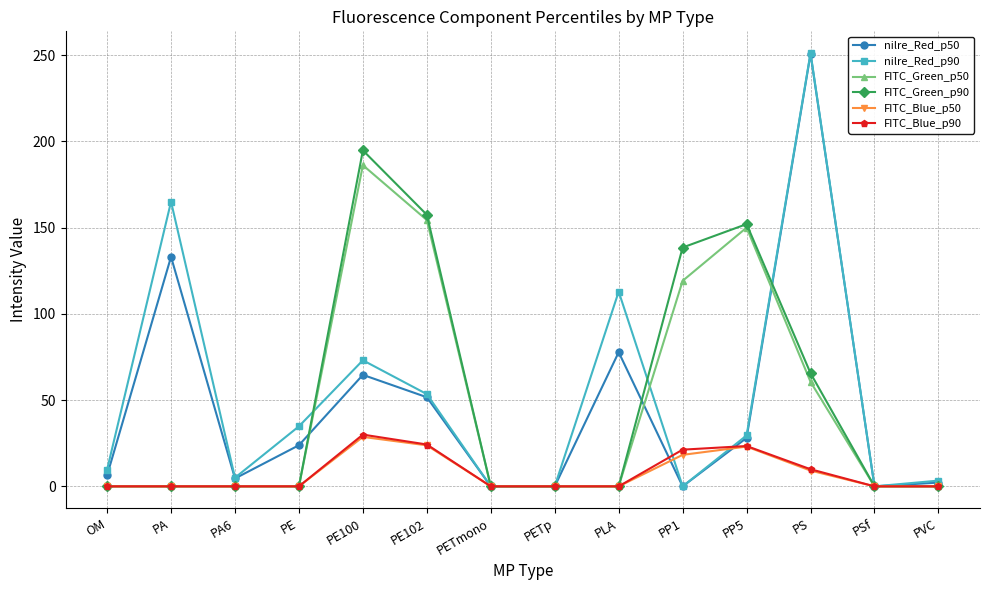

The FITC_Blue_p90 series shows 19.3 at PSf. True or false?

False